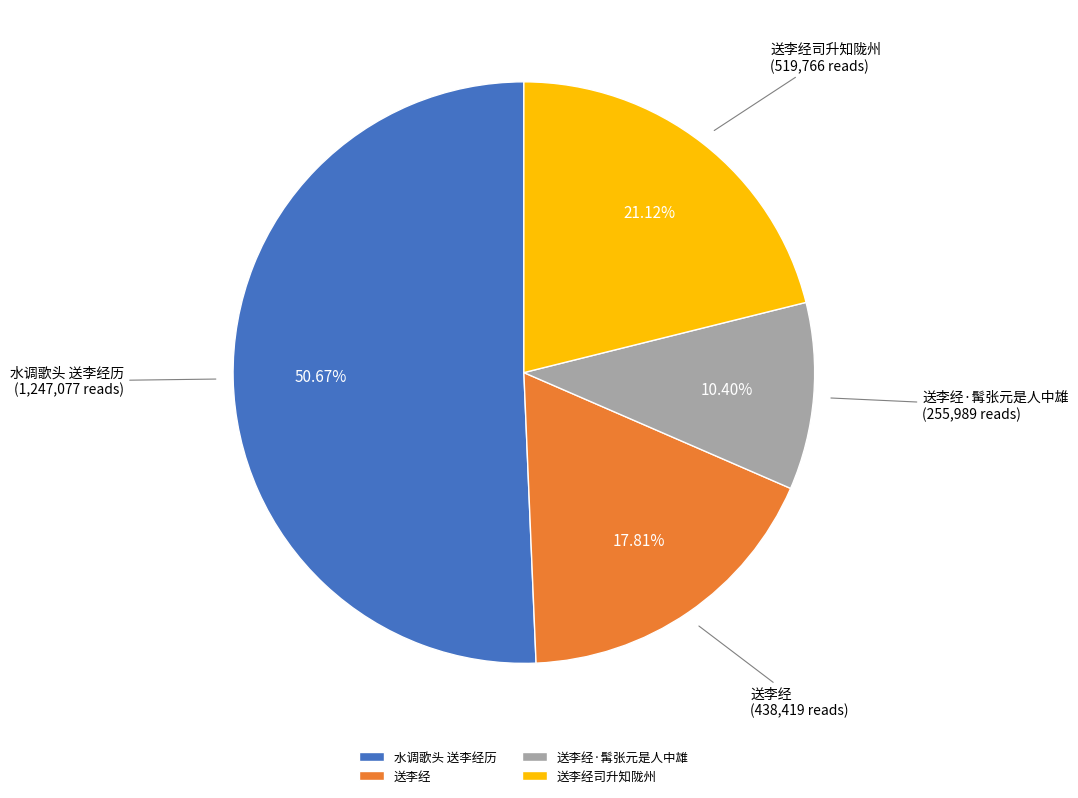

The 水调歌头 送李经历 slice represents 45% of the pie. True or false?

False